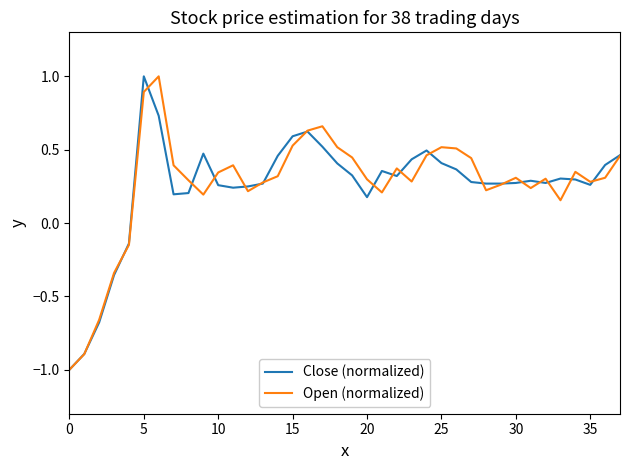

What is the maximum value for Open (normalized)?

1.0